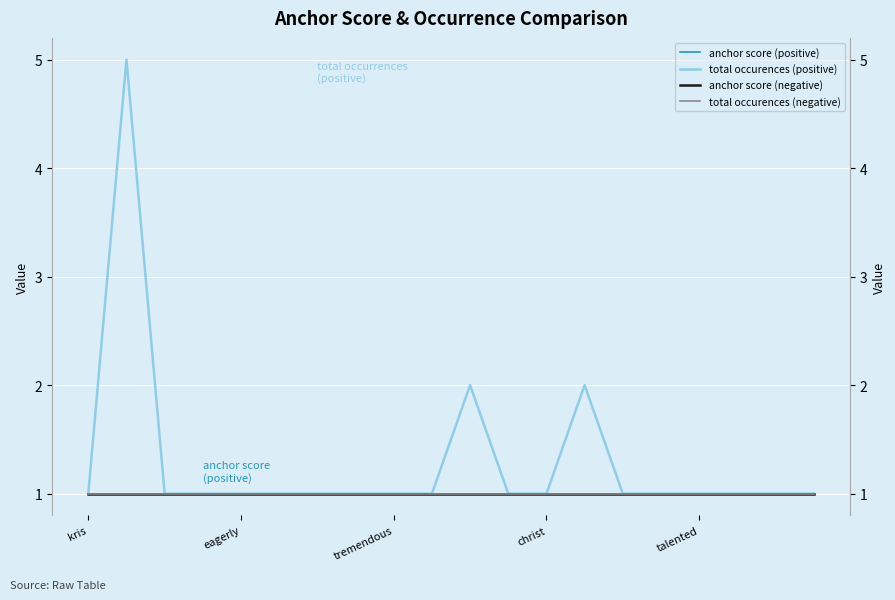

Is the value of anchor score (negative) at christ greater than the value of total occurences (negative) at christ?

No